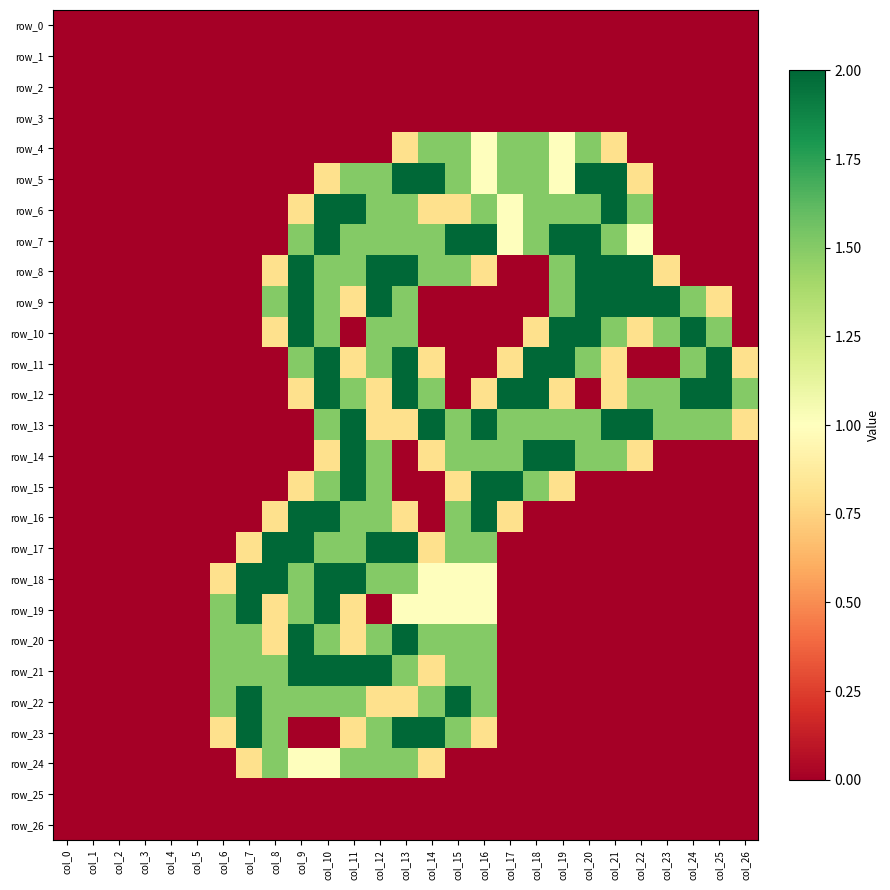

True or false: row_3 has a value of 0.0 at col_20.

True